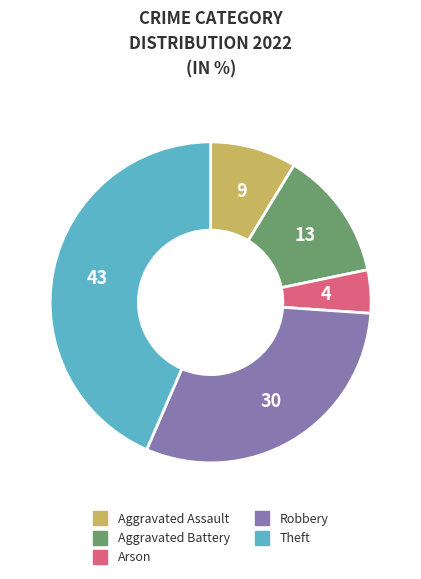

How many segments does this pie chart have?

5